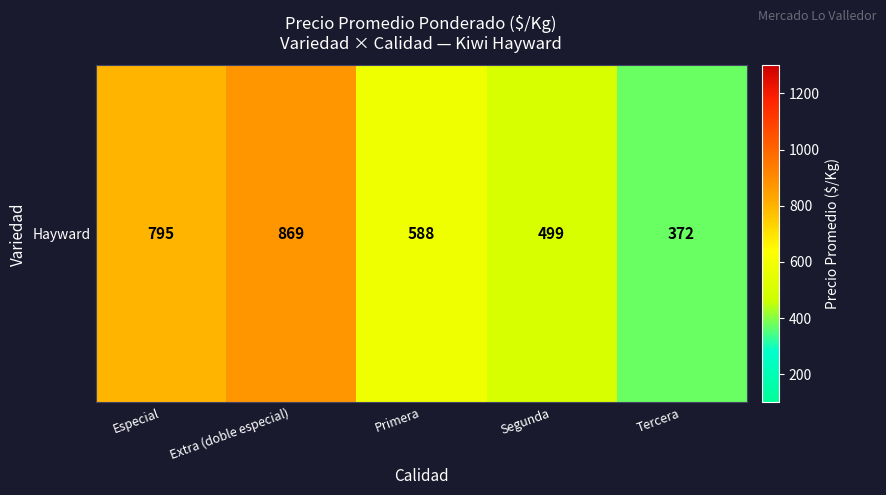

What is the approximate value at Tercera, to the nearest 10?

370